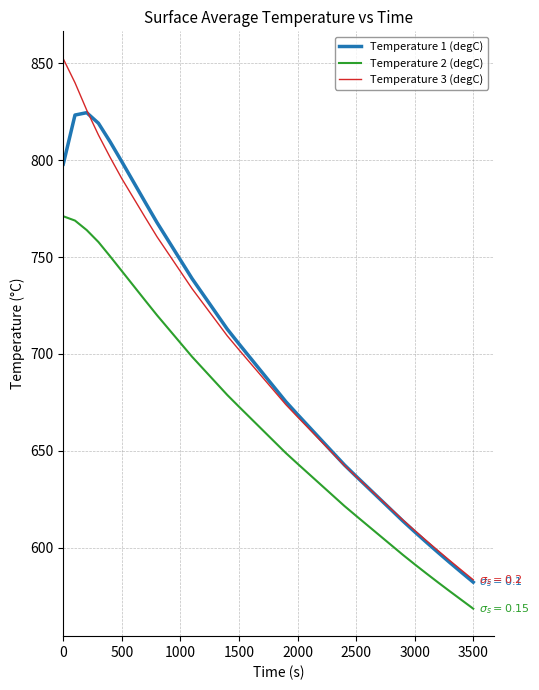

Rank the series by their maximum value, from lowest to highest.

Temperature 2 (degC), Temperature 1 (degC), Temperature 3 (degC)